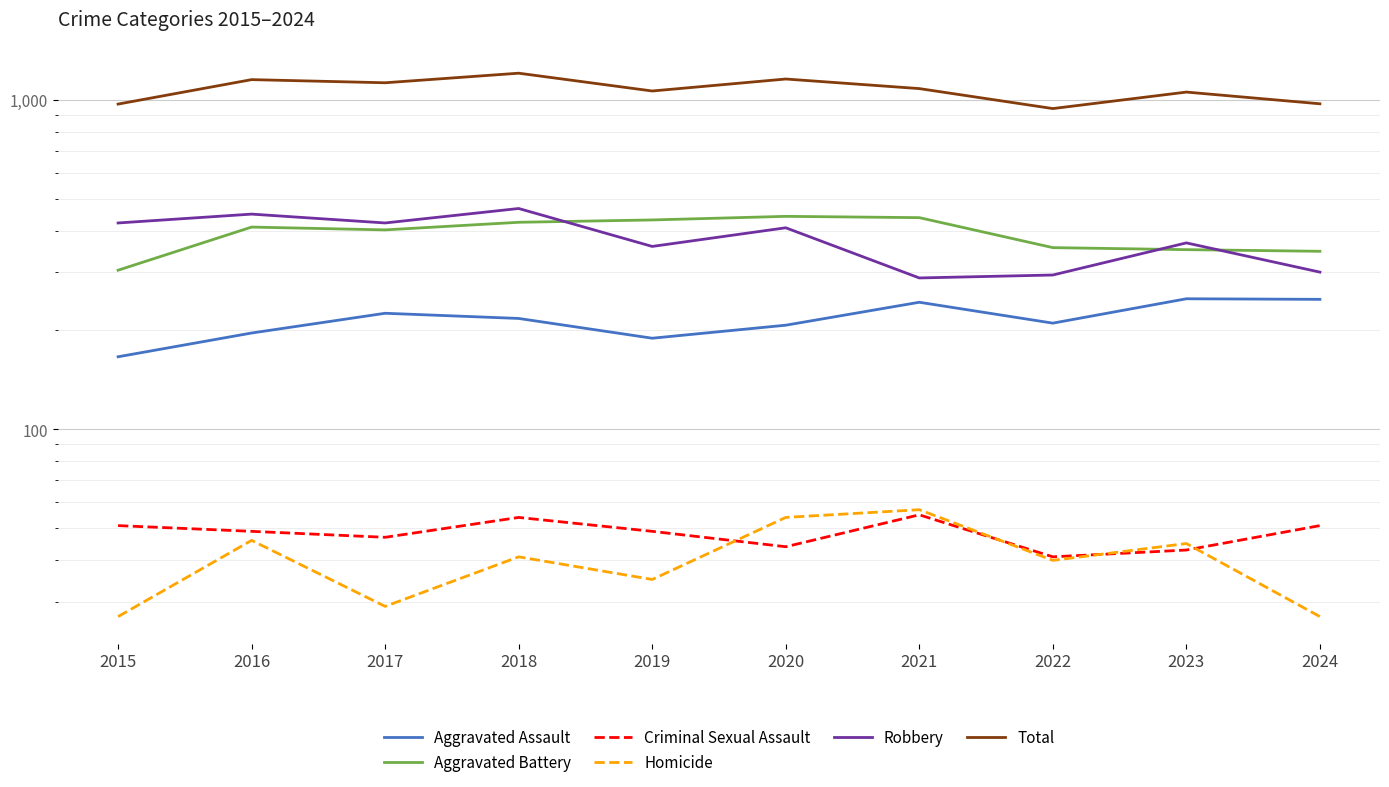

Is the value of Total at 2024 greater than the value of Homicide at 2019?

Yes